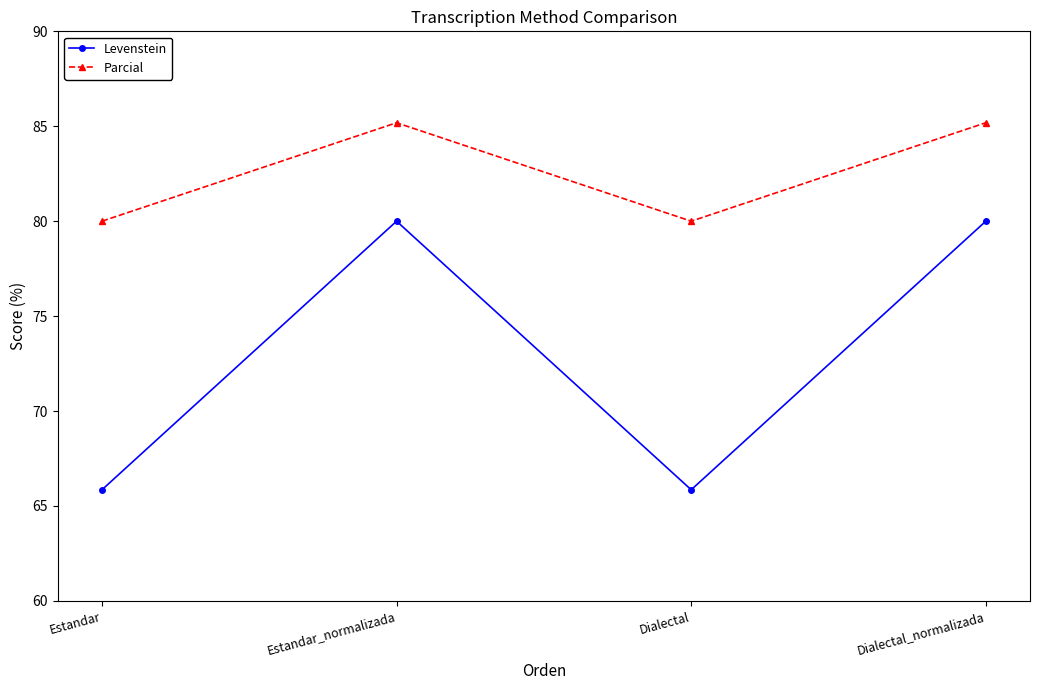

Count the number of categories in the chart.

4